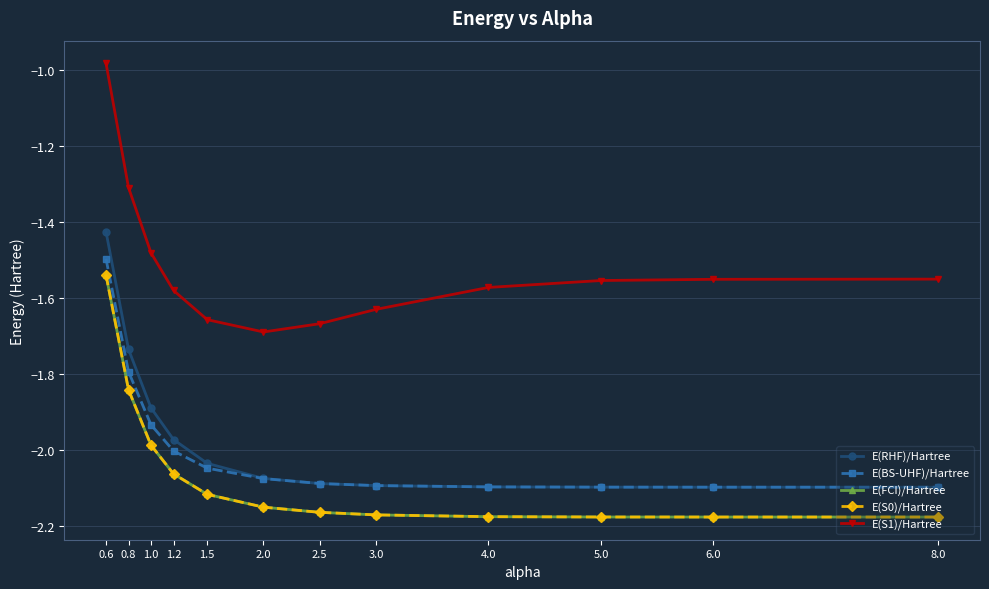

Which category has the highest value in the E(S1)/Hartree series?

0.6